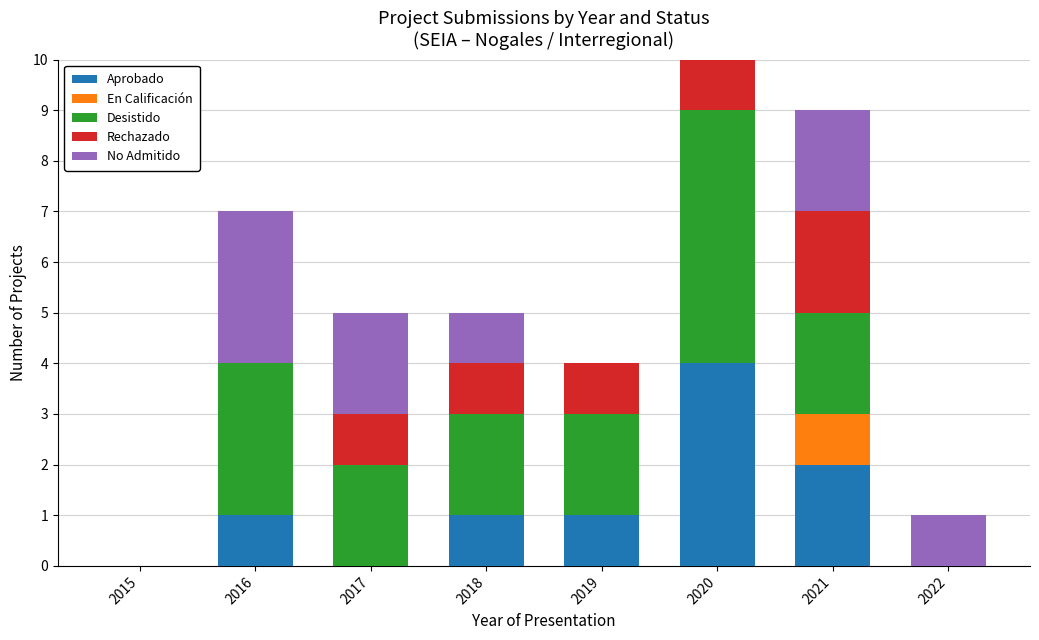

Does the chart contain stacked bars?

Yes